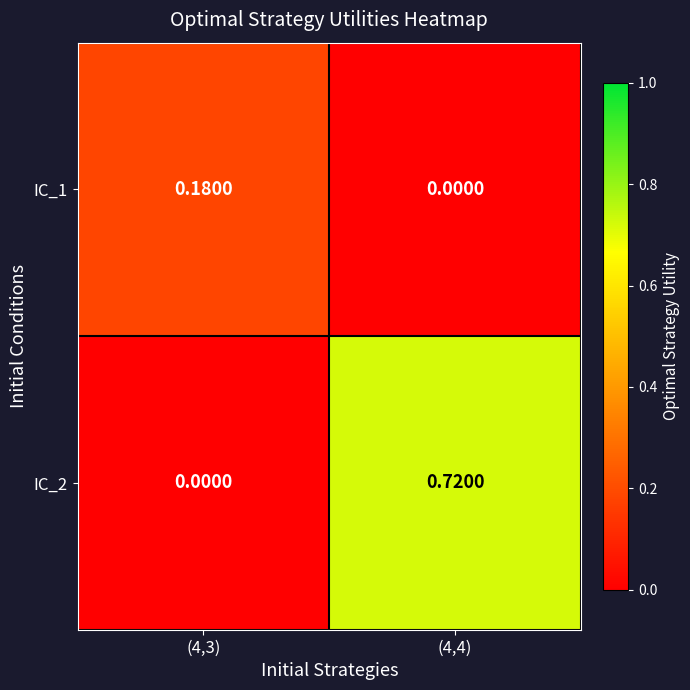

Is the value of IC_2 at (4,3) greater than the value of IC_1 at (4,3)?

No